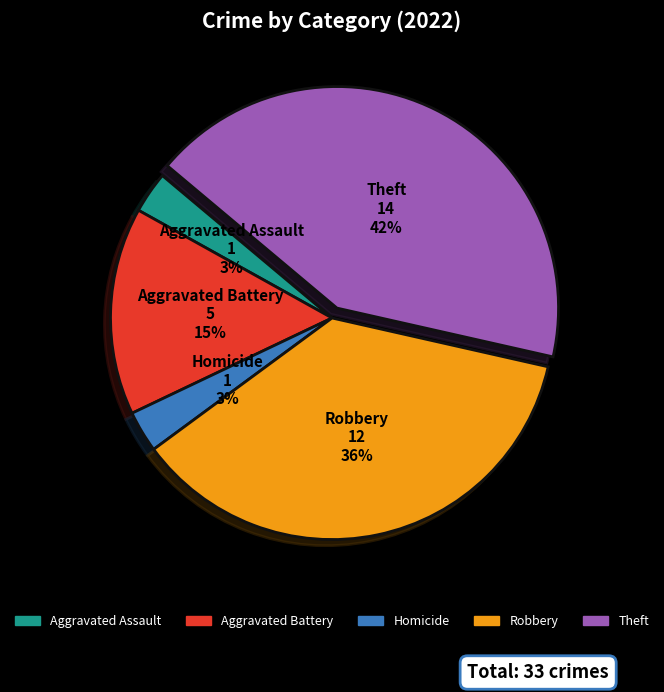

Does any single category account for the majority?

No